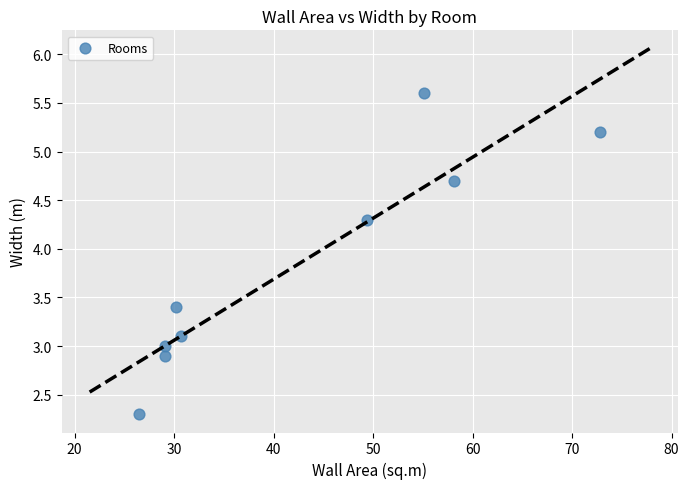

What is the range of X values (max minus min)?

46.3